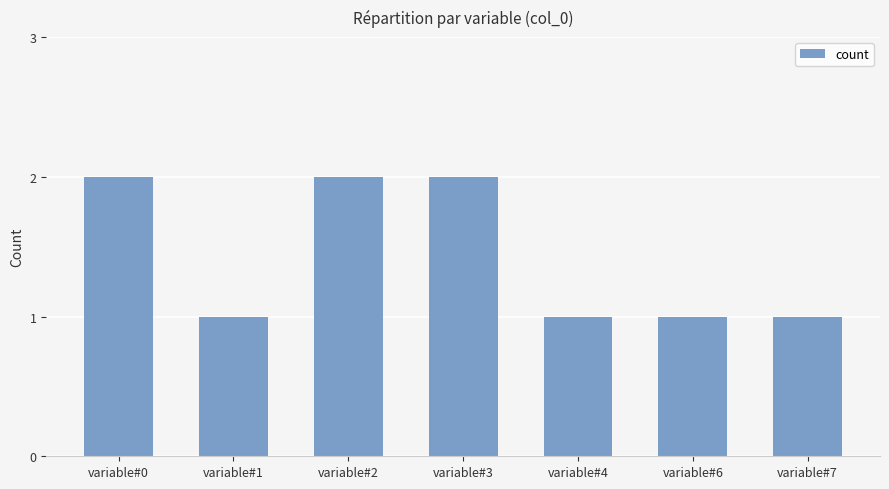

What is the value of the 6th bar from the left?

1